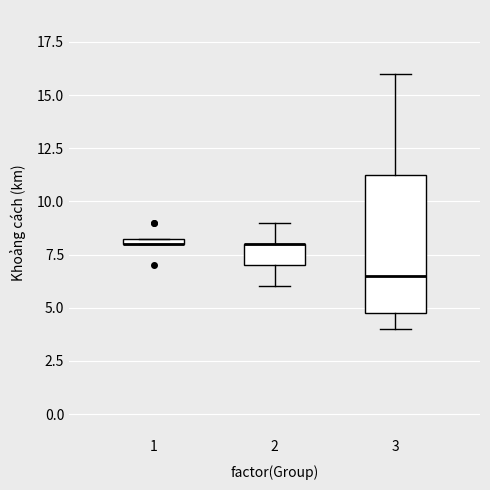

Which box is the tallest, from its lower edge to its upper edge?

3